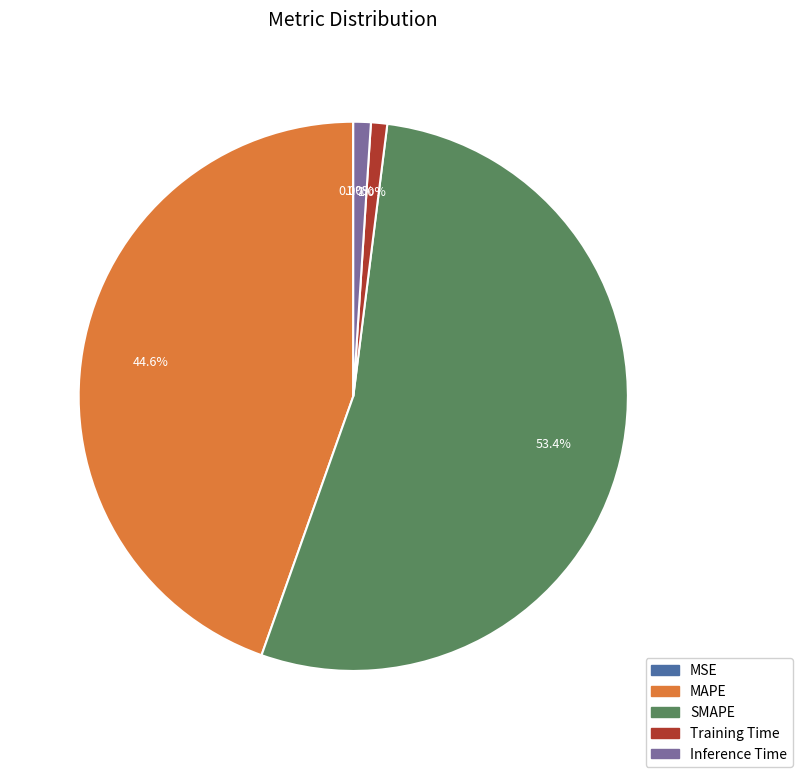

The SMAPE slice represents 53% of the pie. True or false?

True